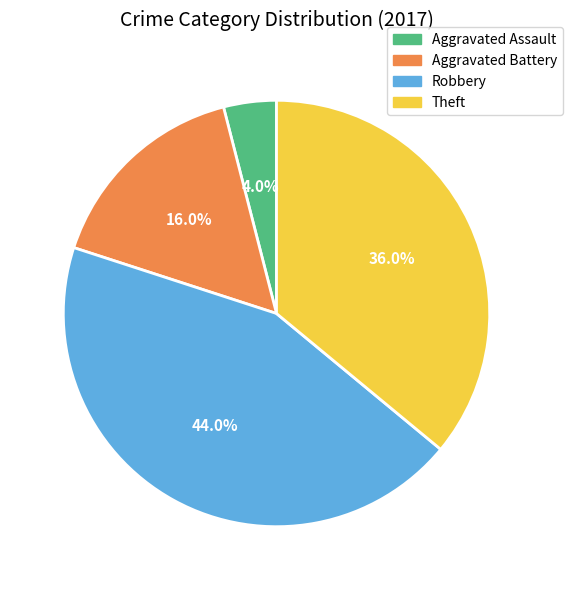

What portion of the pie excludes Aggravated Assault?

96.0%